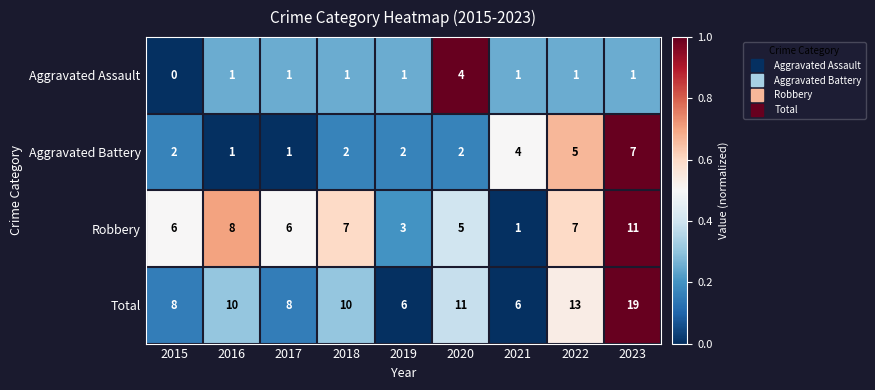

What is the sum of the Aggravated Battery values at 2015 and 2020?

4